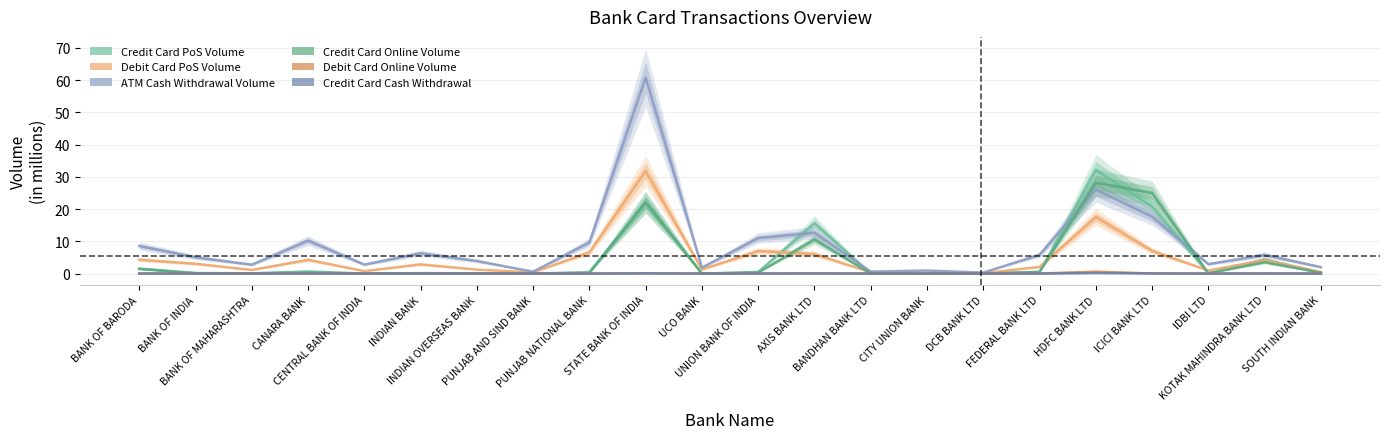

List the series in order of their peak value, highest first.

ATM Cash Withdrawal Volume, Credit Card PoS Volume, Debit Card PoS Volume, Credit Card Online Volume, Debit Card Online Volume, Credit Card Cash Withdrawal